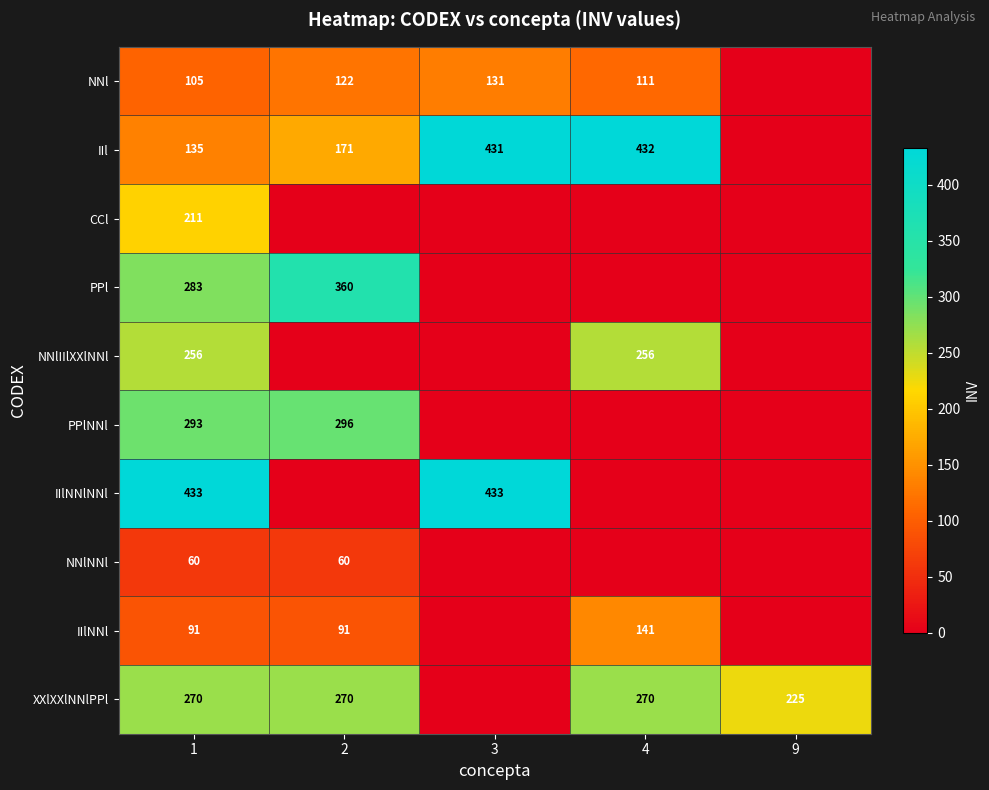

What is the total value across all series at 1?

2137